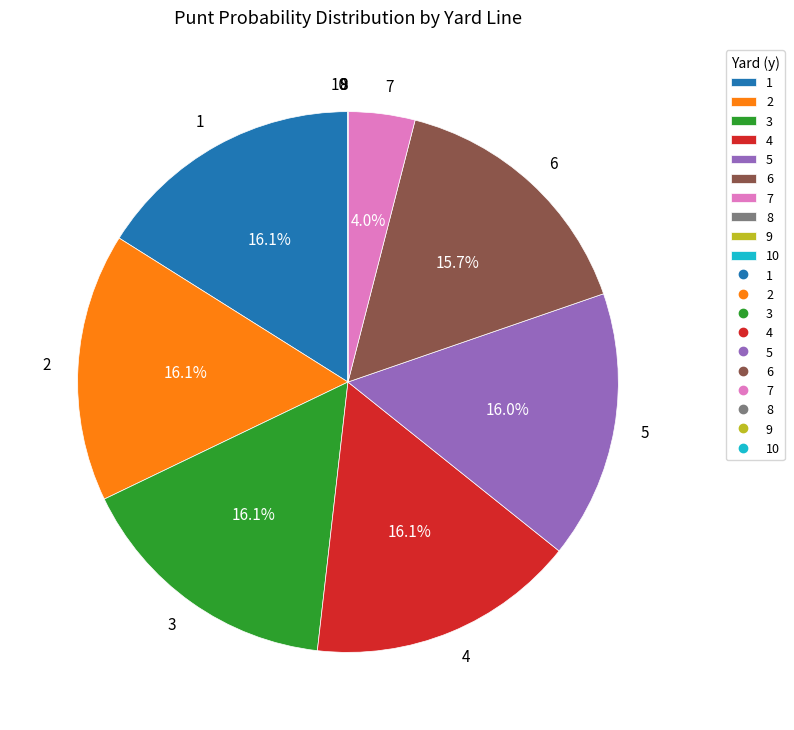

To the nearest percent, what is the difference between the largest and smallest slice percentages?

16%